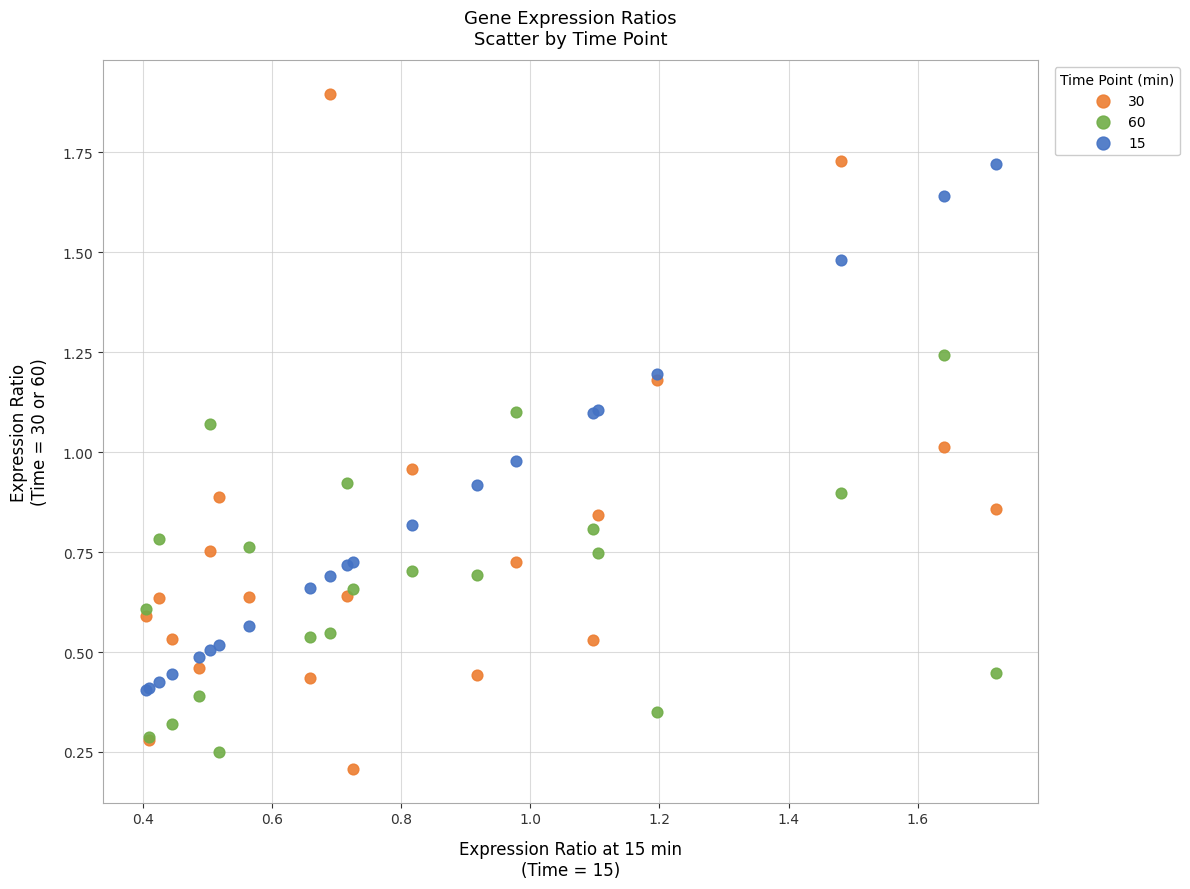

Which series reaches the maximum Y coordinate?

30